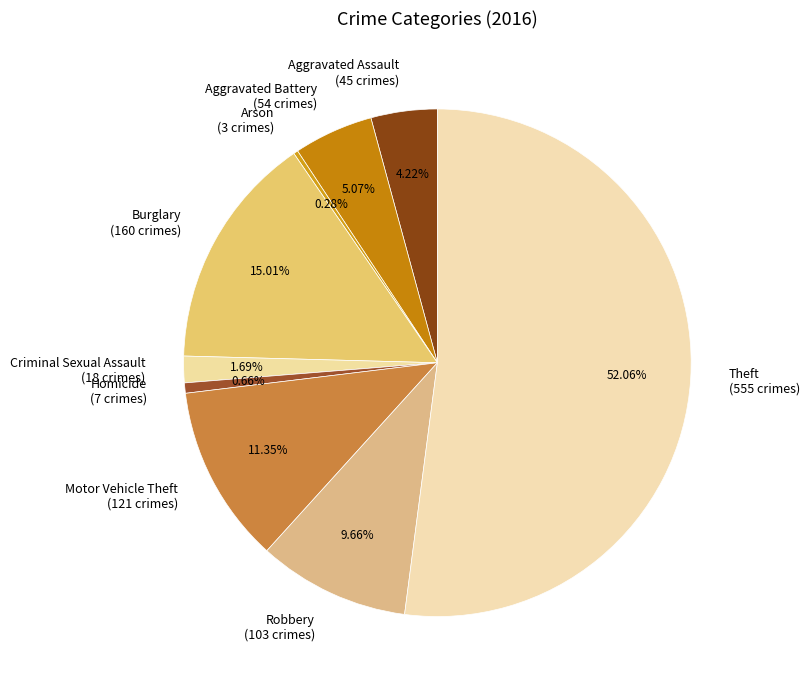

What is the majority slice?

Theft